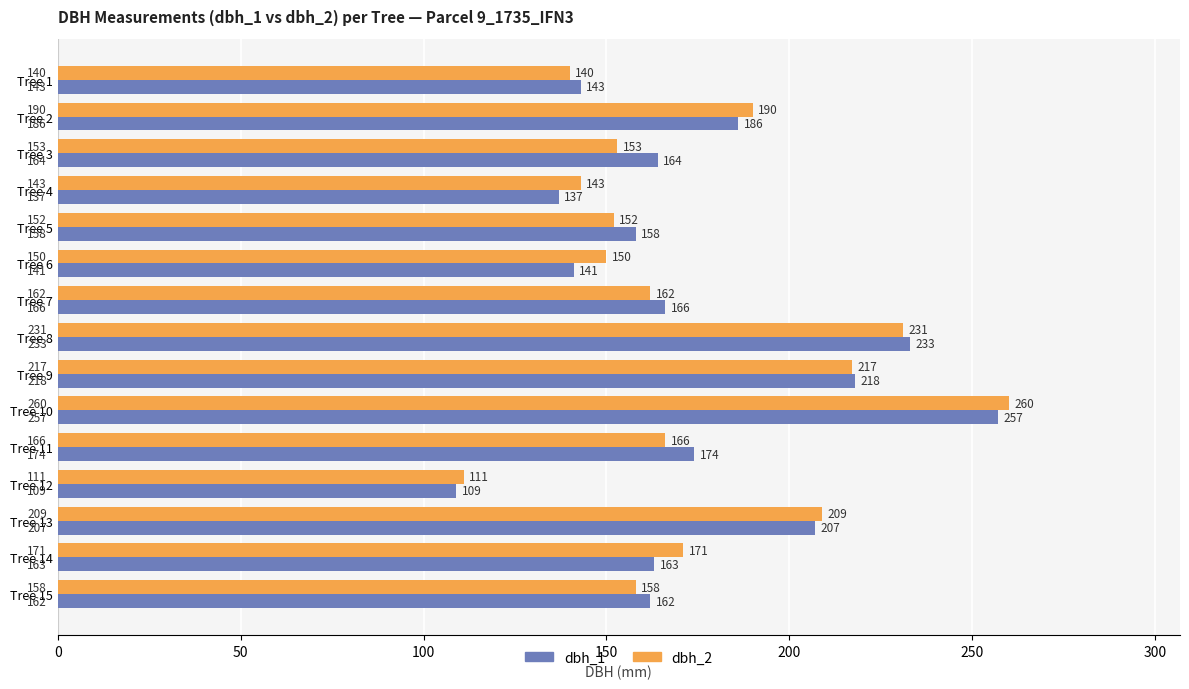

Which series has the largest total across all categories?

dbh_1